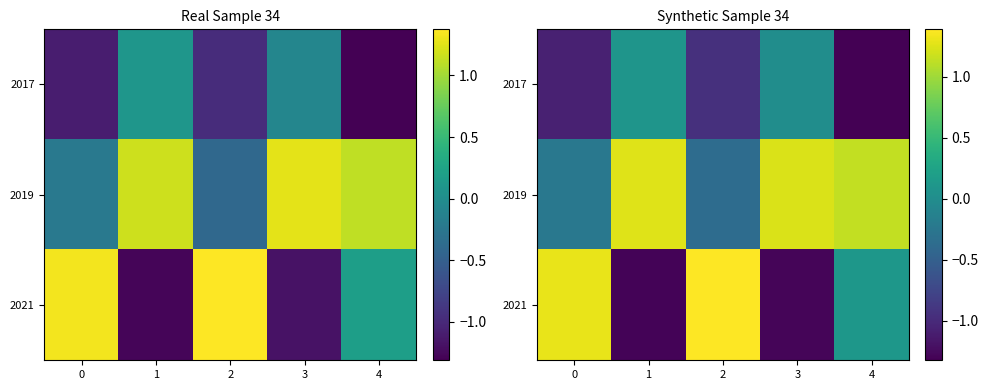

Where does the 2017 series first go above 0?

1